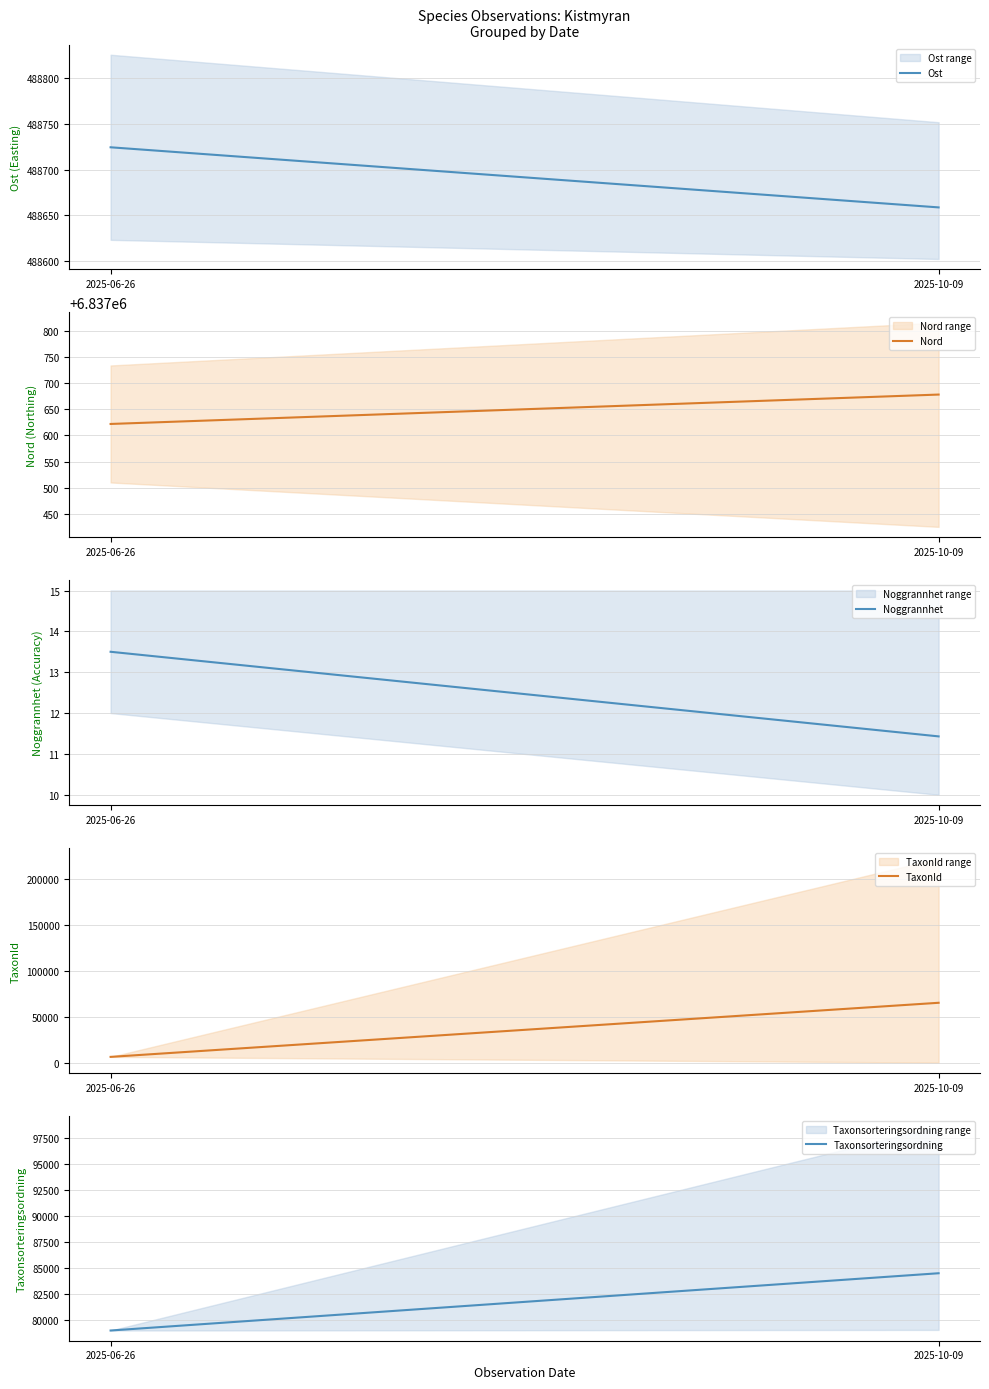

Between 2025-10-09 and 2025-06-26, which is larger?

2025-06-26